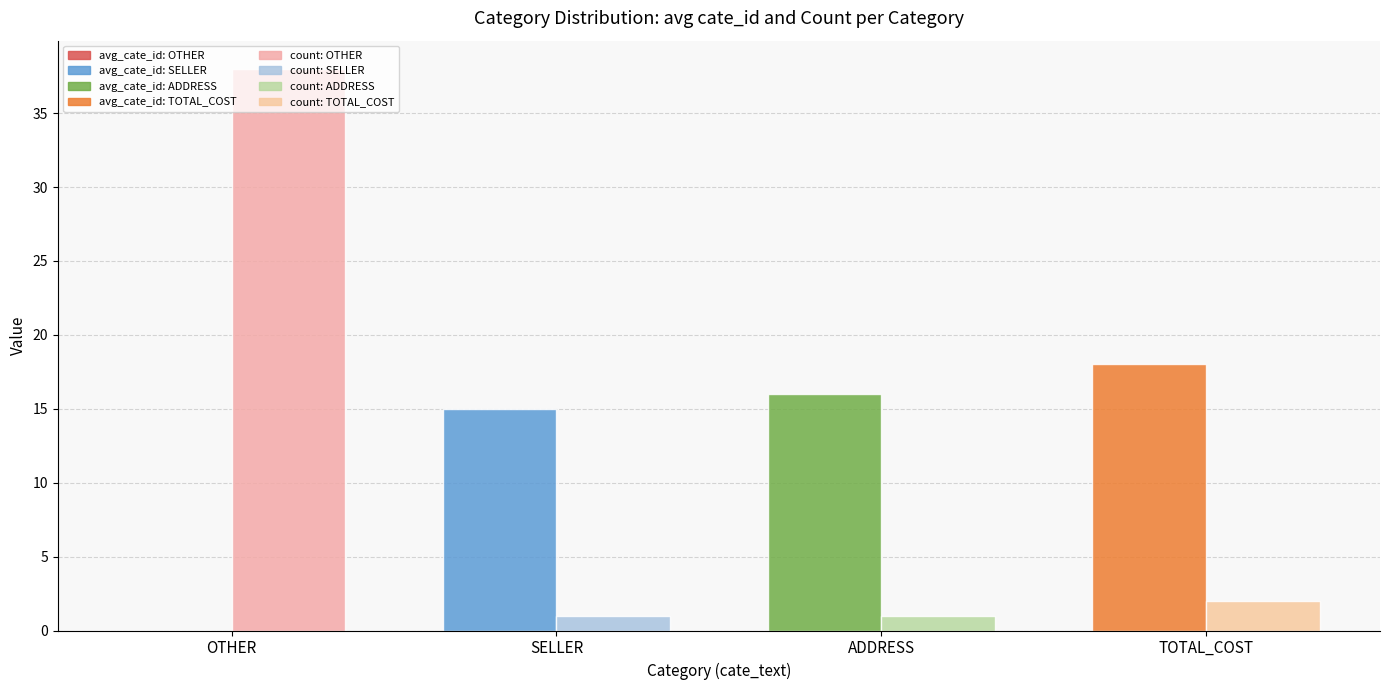

What is the greatest value displayed?

38